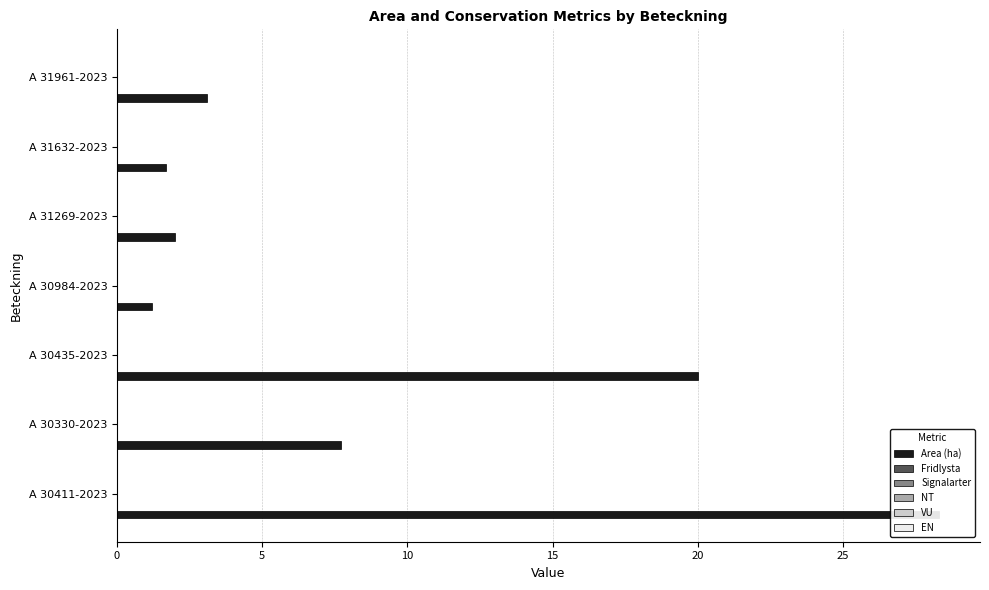

What are all the series names shown in the legend?

Area (ha), Fridlysta, Signalarter, NT, VU, EN